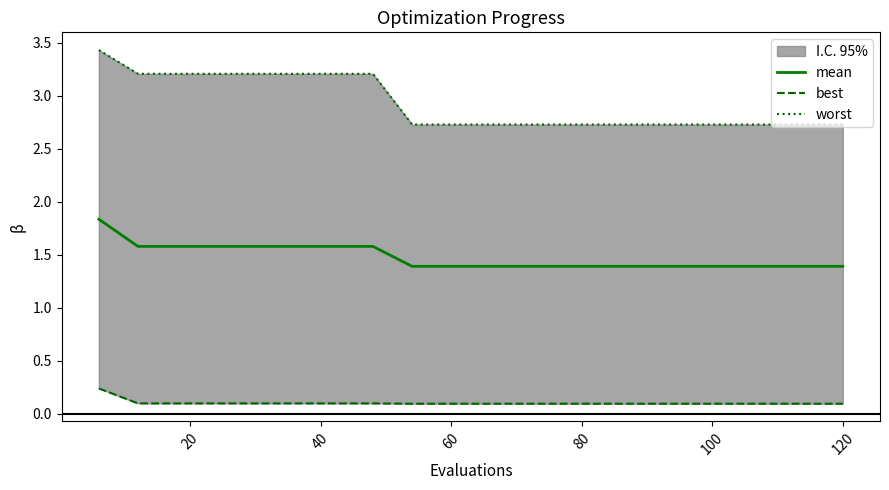

What is the minimum value shown in the chart?

0.1